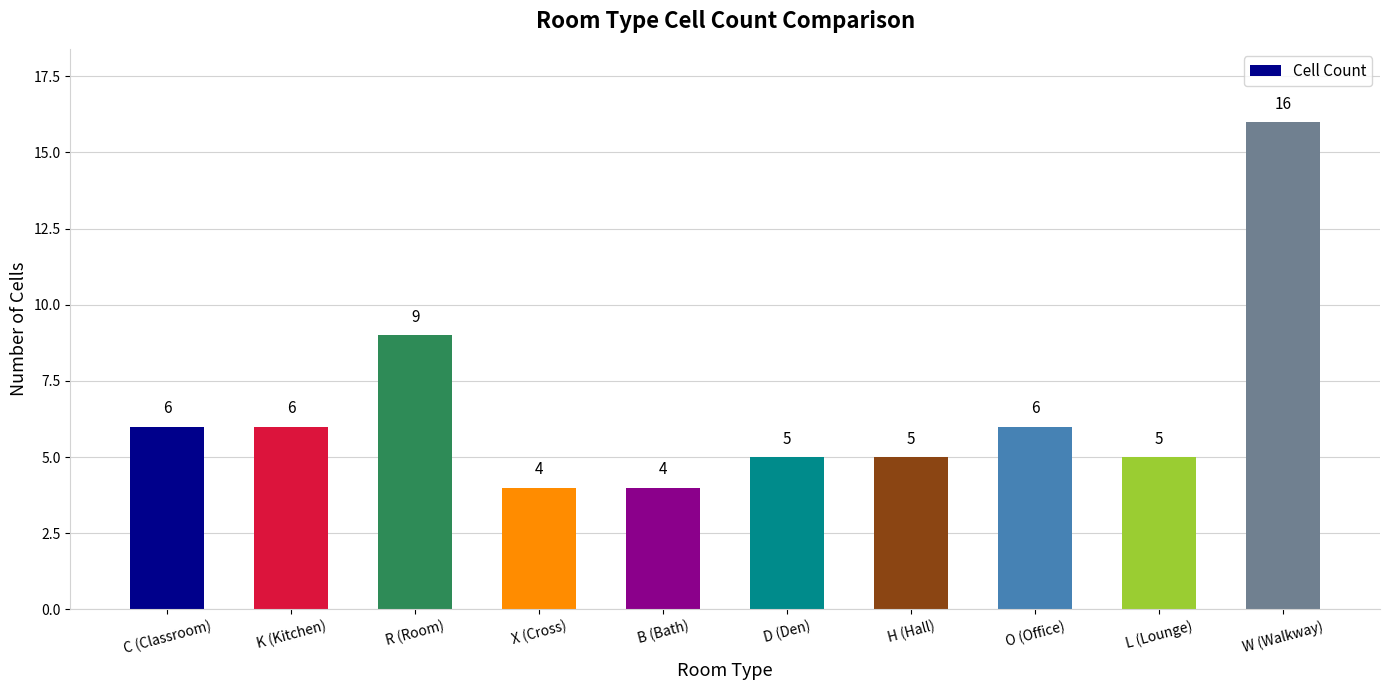

Reading left to right, extract all data points from this chart.

6	6	9	4	4	5	5	6	5	16